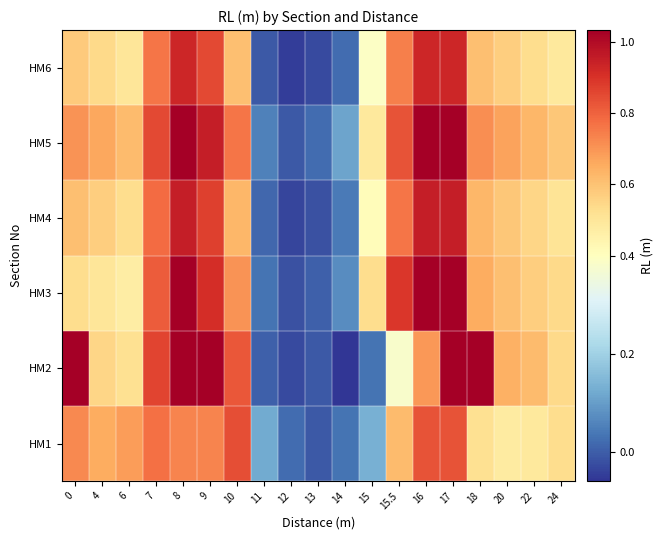

At how many categories does at least one series exceed 0?

19